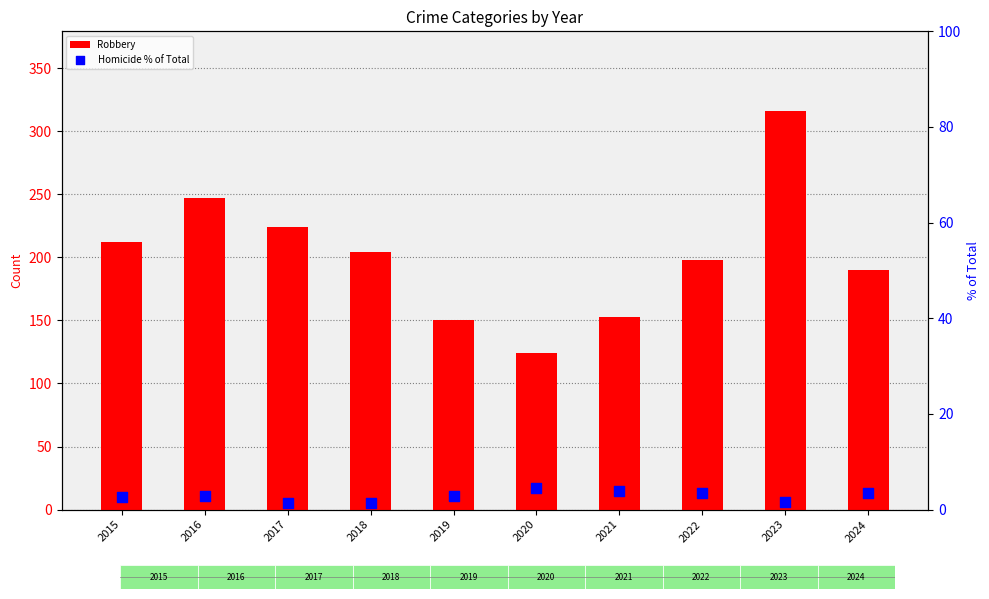

Which series contains the highest Y value?

Robbery